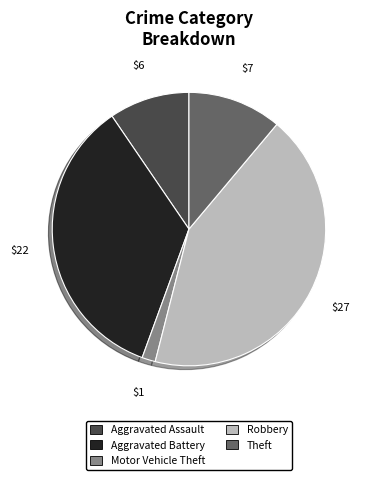

Is it true that Motor Vehicle Theft is 2% of the pie?

True